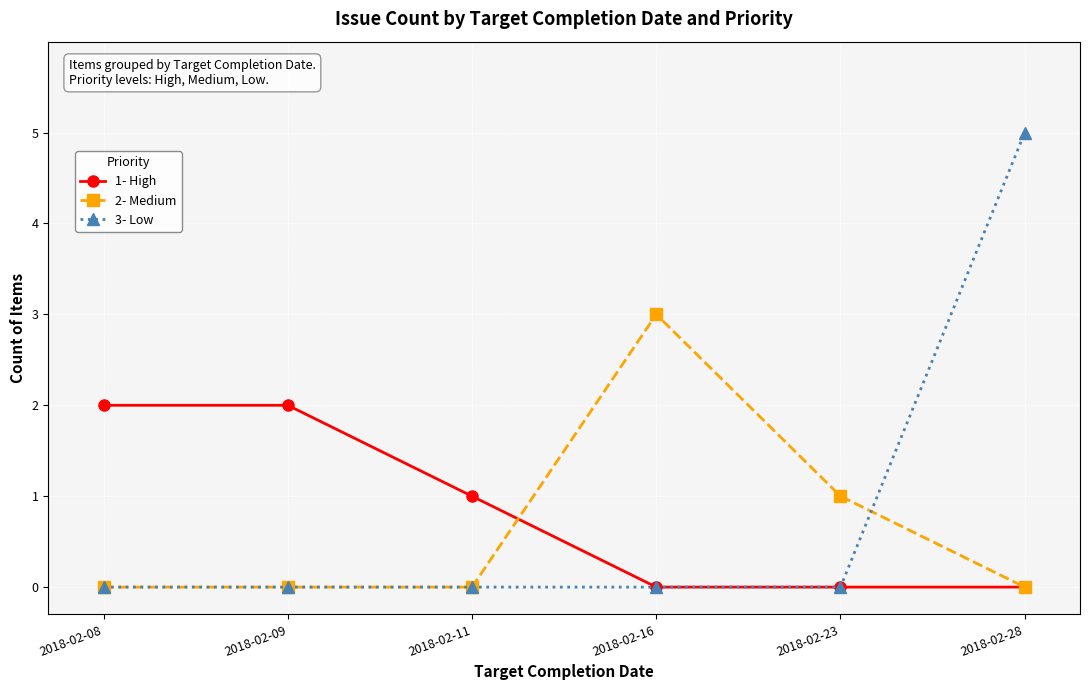

What is the total value across all series at 2018-02-28?

5